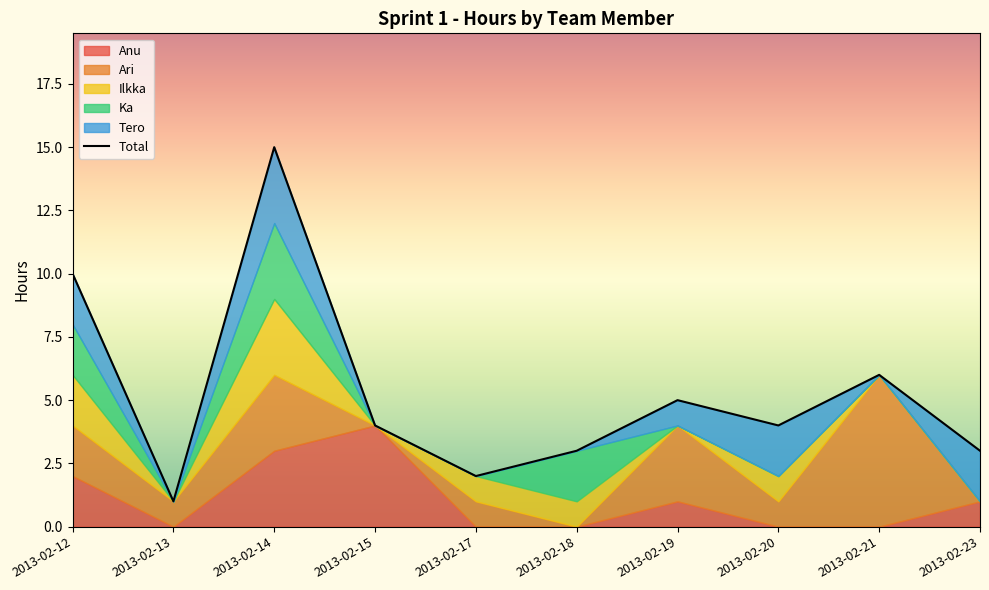

What is the sum of the values at 2013-02-17 and 2013-02-13?

3